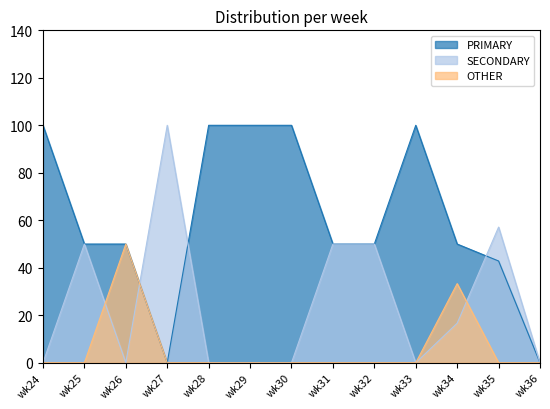

How many intersections are there between SECONDARY and OTHER?

3